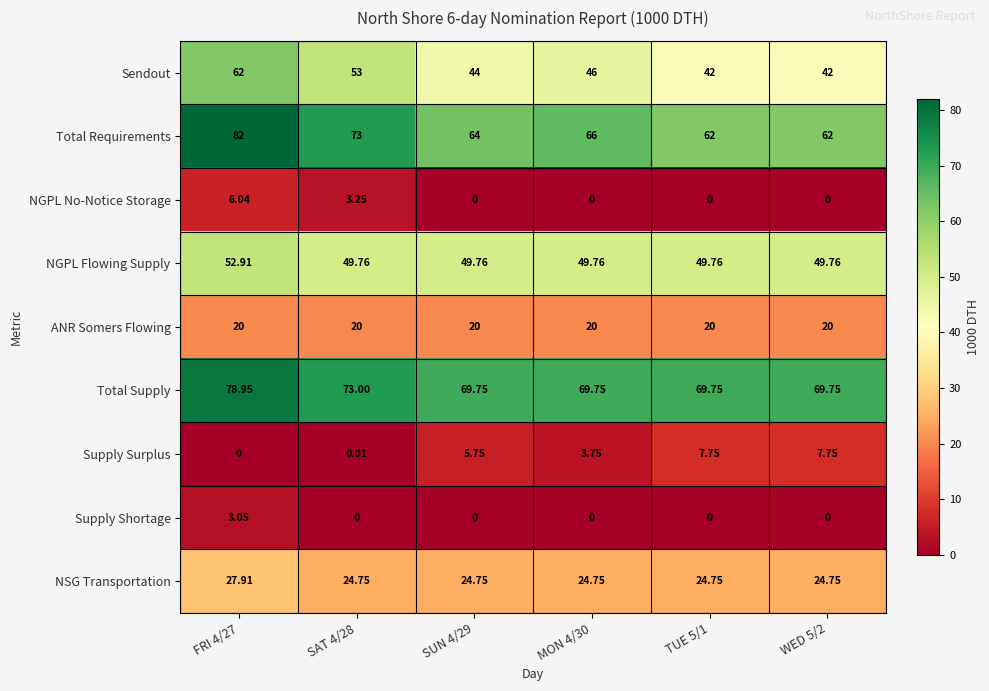

List the series in order of their peak value, lowest first.

Supply Shortage, NGPL No-Notice Storage, Supply Surplus, ANR Somers Flowing, NSG Transportation, NGPL Flowing Supply, Sendout, Total Supply, Total Requirements